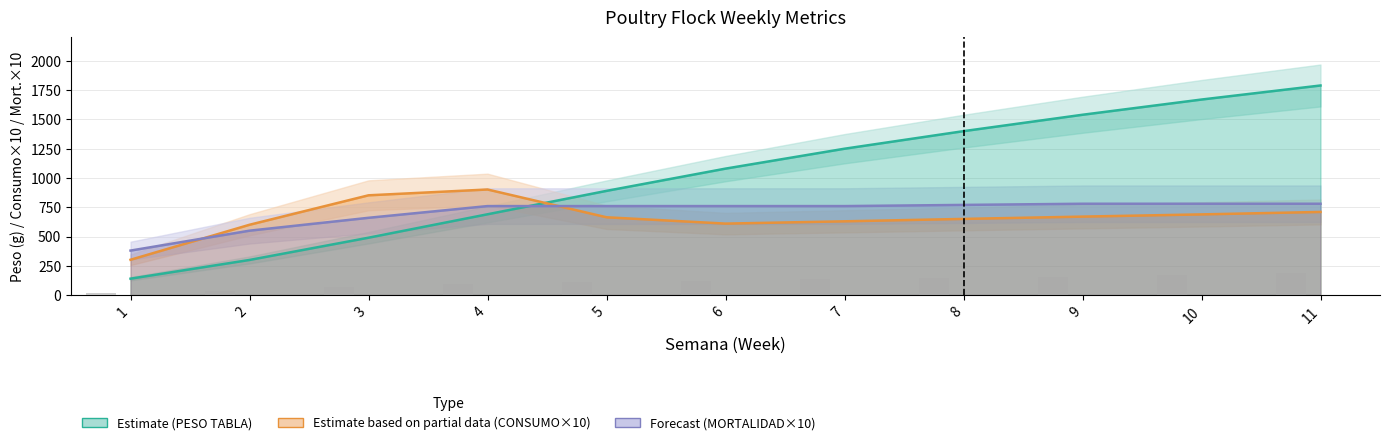

Are the bars horizontal?

No